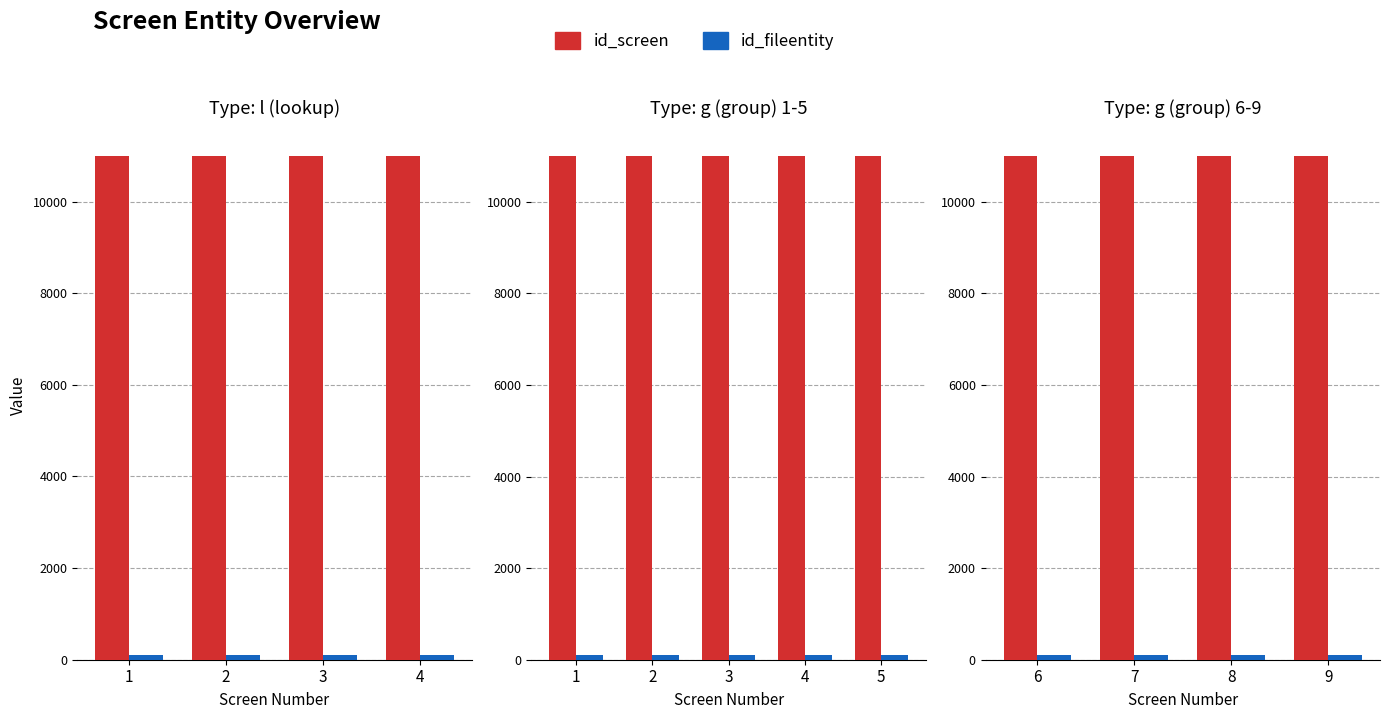

Rank the series by their maximum value, from highest to lowest.

id_screen, id_fileentity